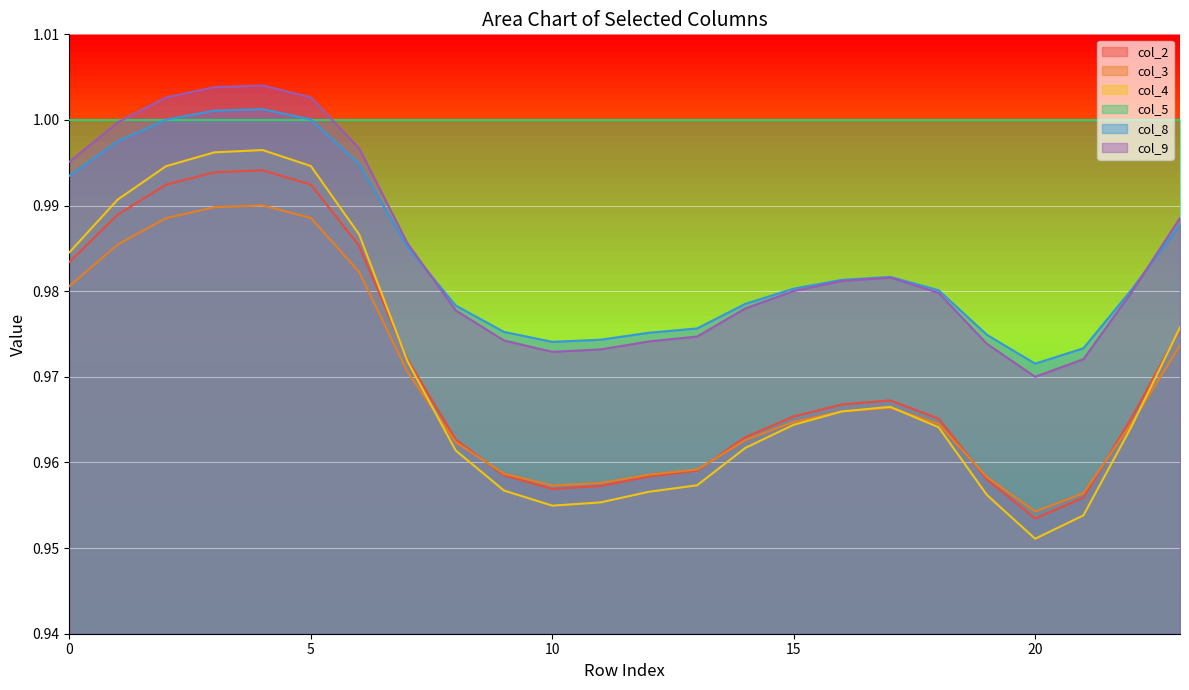

Which series has the widest spread of values?

col_4